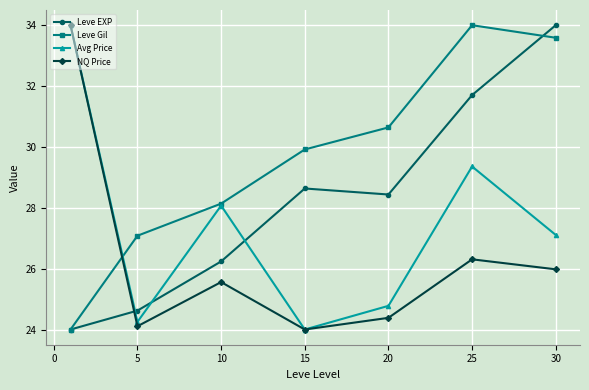

What is the value of the NQ Price point at the 5th from the left?

24.4